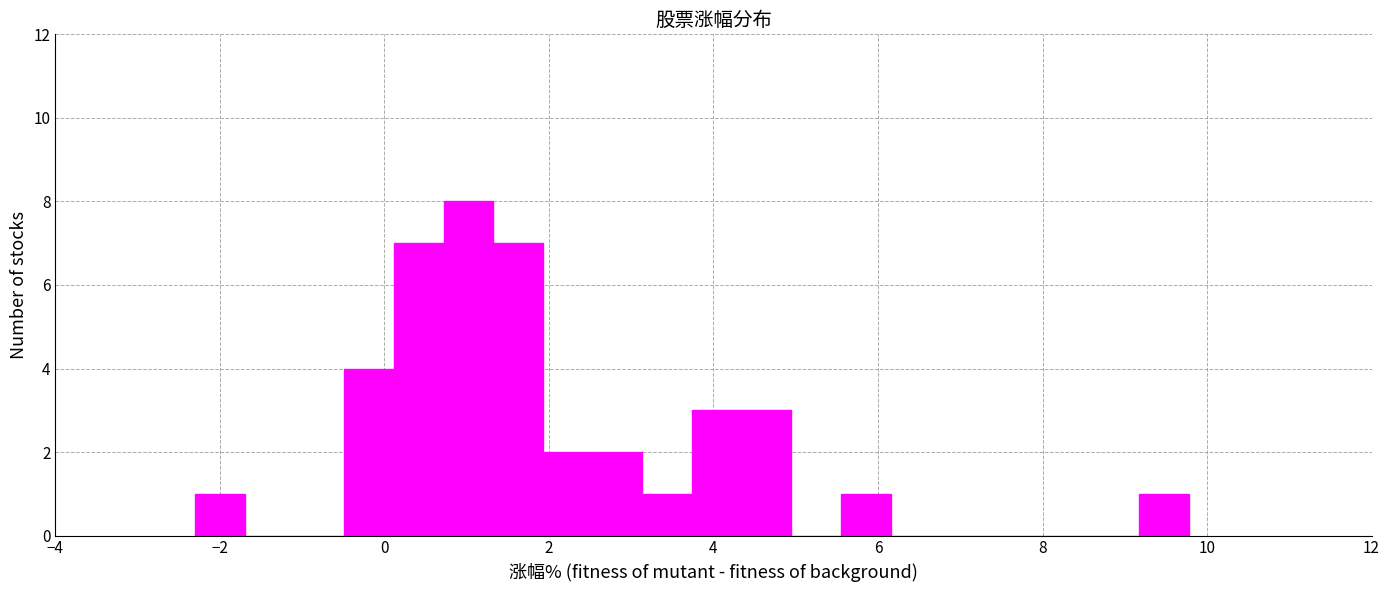

Read against the x-axis, roughly where is the centre of the tallest bar?

1.0